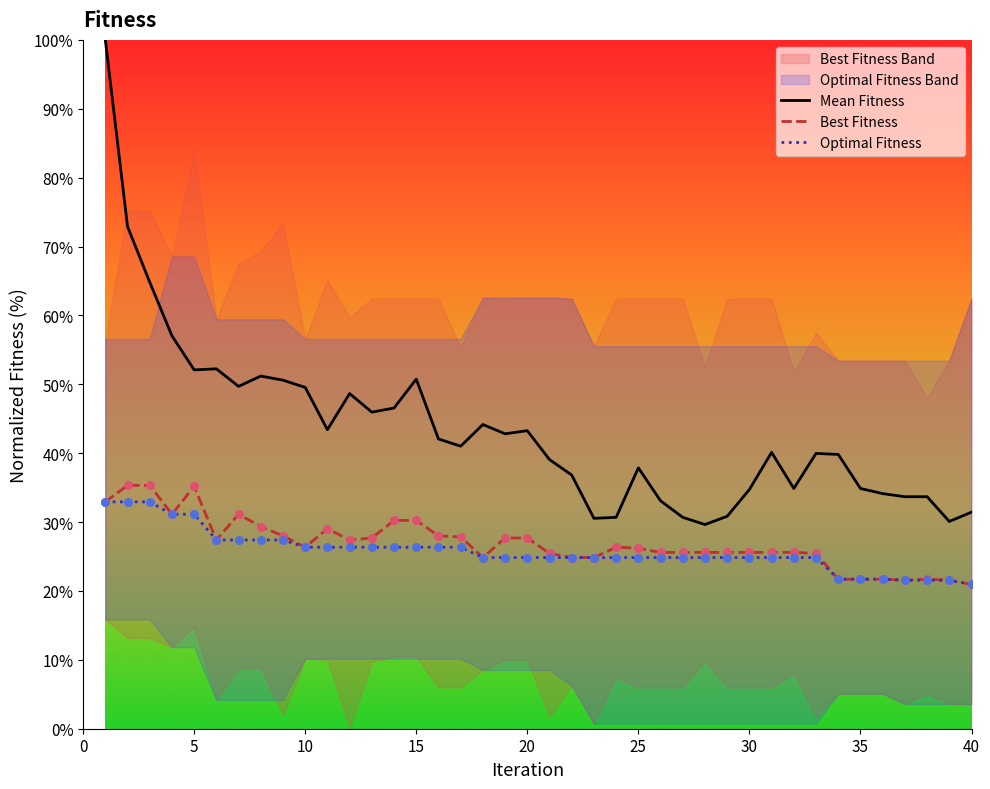

The value of Best Fitness at 30 is 39.0. True or false?

False